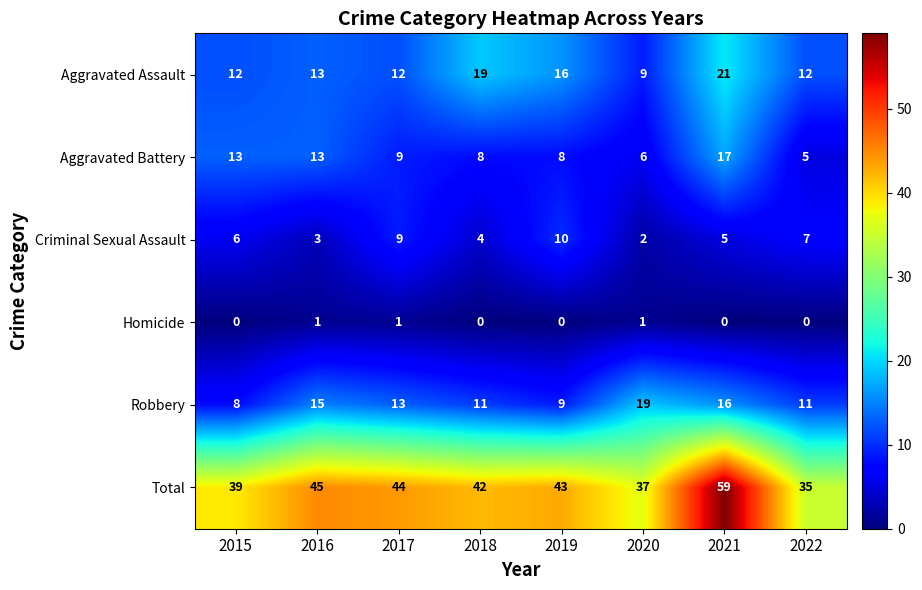

Which series has the largest total across all categories?

Total